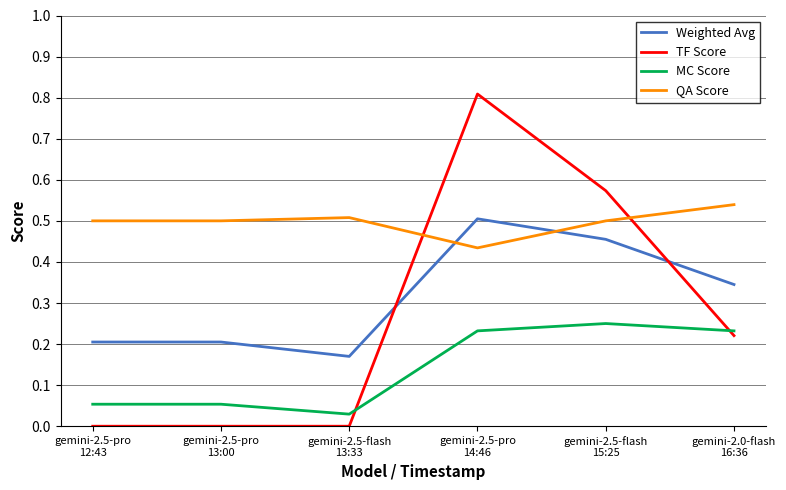

True or false: QA Score and TF Score cross at least once.

True